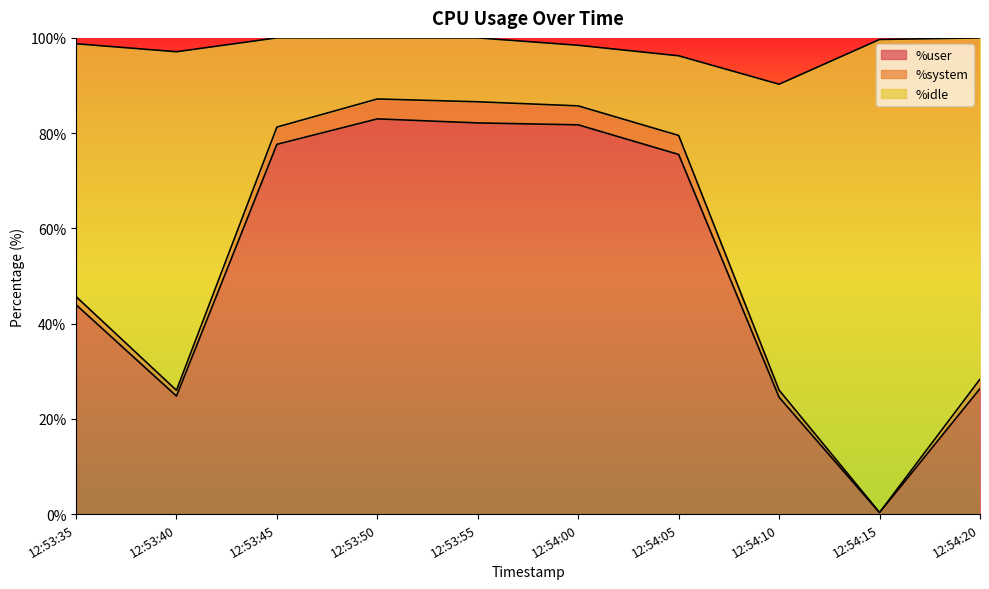

At which label does %user reach its minimum?

12:54:15